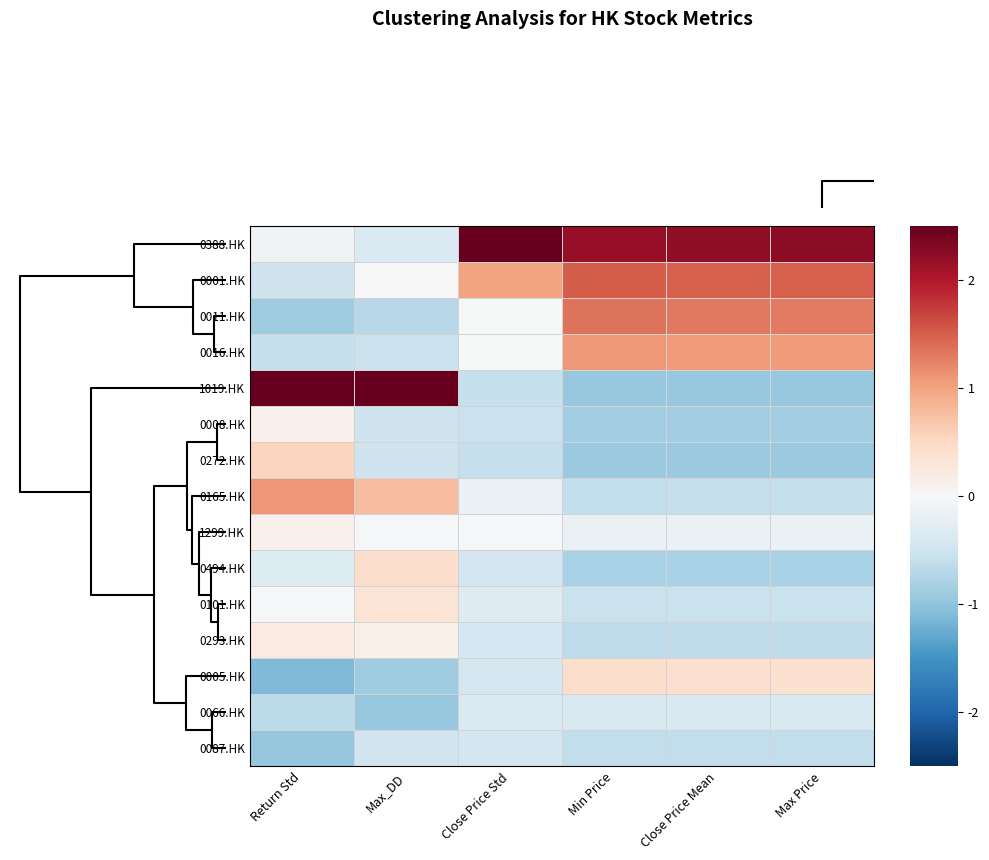

Reading right to left, transcribe all the data shown in this chart.

0388.HK: Max Price=2.2	Close Price Mean=2.2	Min Price=2.2	Close Price Std=3.5	Max_DD=-0.4	Return Std=-0.1
0001.HK: Max Price=1.5	Close Price Mean=1.5	Min Price=1.5	Close Price Std=1.0	Max_DD=0.0	Return Std=-0.5
0011.HK: Max Price=1.3	Close Price Mean=1.3	Min Price=1.3	Close Price Std=-0.0	Max_DD=-0.7	Return Std=-0.9
0016.HK: Max Price=1.1	Close Price Mean=1.1	Min Price=1.1	Close Price Std=-0.0	Max_DD=-0.6	Return Std=-0.6
1019.HK: Max Price=-0.9	Close Price Mean=-0.9	Min Price=-0.9	Close Price Std=-0.6	Max_DD=3.3	Return Std=3.0
0008.HK: Max Price=-0.9	Close Price Mean=-0.9	Min Price=-0.9	Close Price Std=-0.6	Max_DD=-0.5	Return Std=0.1
0272.HK: Max Price=-0.9	Close Price Mean=-0.9	Min Price=-0.9	Close Price Std=-0.6	Max_DD=-0.5	Return Std=0.6
0165.HK: Max Price=-0.6	Close Price Mean=-0.6	Min Price=-0.6	Close Price Std=-0.2	Max_DD=0.8	Return Std=1.1
1299.HK: Max Price=-0.2	Close Price Mean=-0.2	Min Price=-0.2	Close Price Std=-0.0	Max_DD=-0.0	Return Std=0.1
0494.HK: Max Price=-0.8	Close Price Mean=-0.8	Min Price=-0.8	Close Price Std=-0.5	Max_DD=0.4	Return Std=-0.3
0101.HK: Max Price=-0.6	Close Price Mean=-0.6	Min Price=-0.6	Close Price Std=-0.3	Max_DD=0.3	Return Std=-0.0
0293.HK: Max Price=-0.6	Close Price Mean=-0.6	Min Price=-0.6	Close Price Std=-0.4	Max_DD=0.2	Return Std=0.2
0005.HK: Max Price=0.4	Close Price Mean=0.4	Min Price=0.4	Close Price Std=-0.4	Max_DD=-0.9	Return Std=-1.1
0066.HK: Max Price=-0.4	Close Price Mean=-0.4	Min Price=-0.4	Close Price Std=-0.4	Max_DD=-0.9	Return Std=-0.7
0087.HK: Max Price=-0.6	Close Price Mean=-0.6	Min Price=-0.6	Close Price Std=-0.5	Max_DD=-0.5	Return Std=-1.0